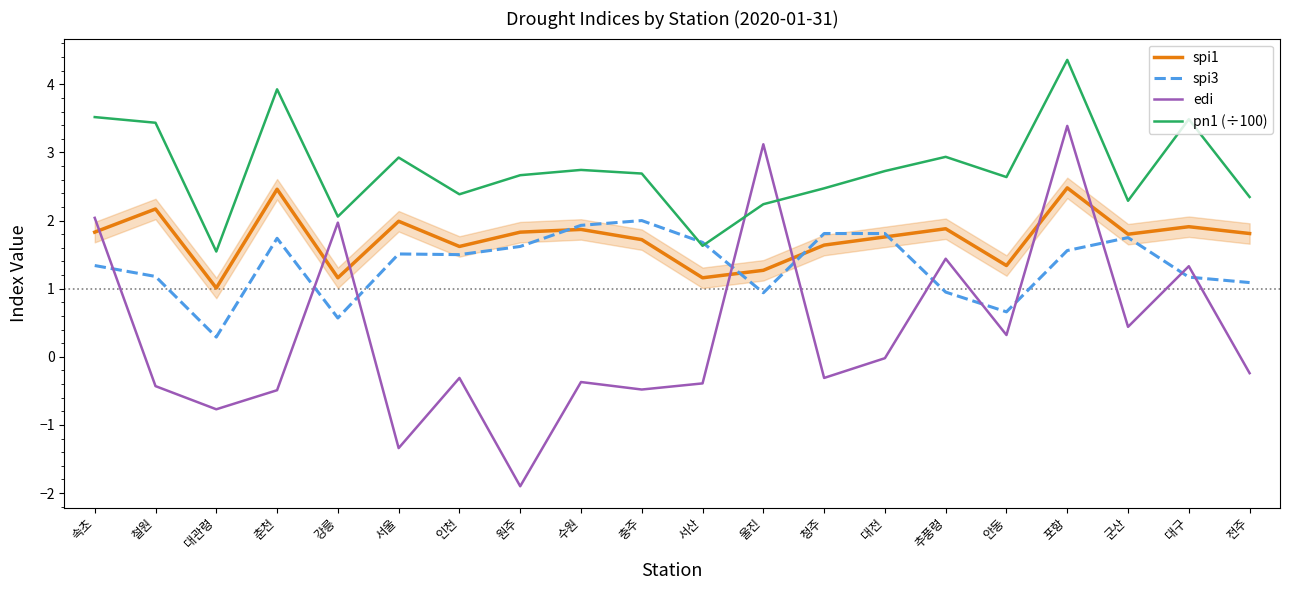

At which category does pn1 (÷100) reach its first local peak?

춘천